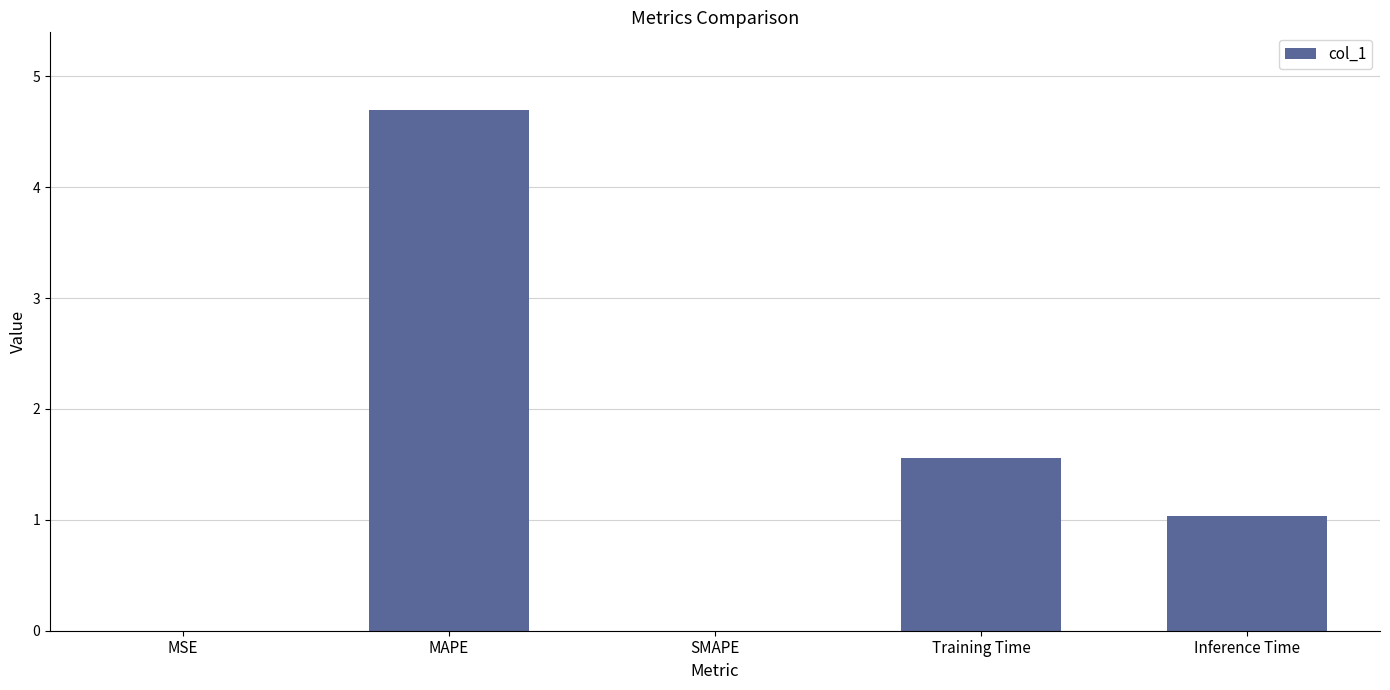

The chart shows a value of 1.6 at Training Time. True or false?

True